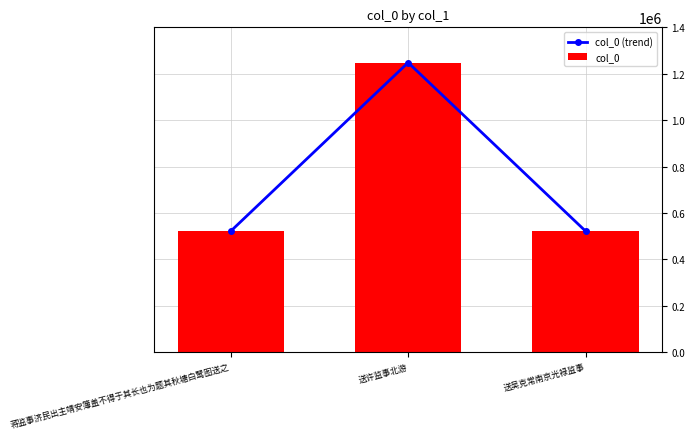

What are all the series names shown in the legend?

col_0 (trend), col_0